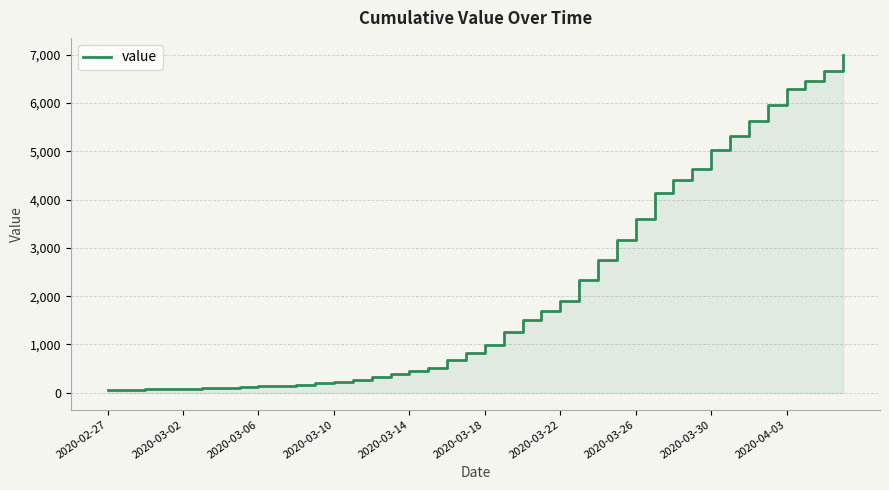

The chart shows a value of 9796 at 38. True or false?

False